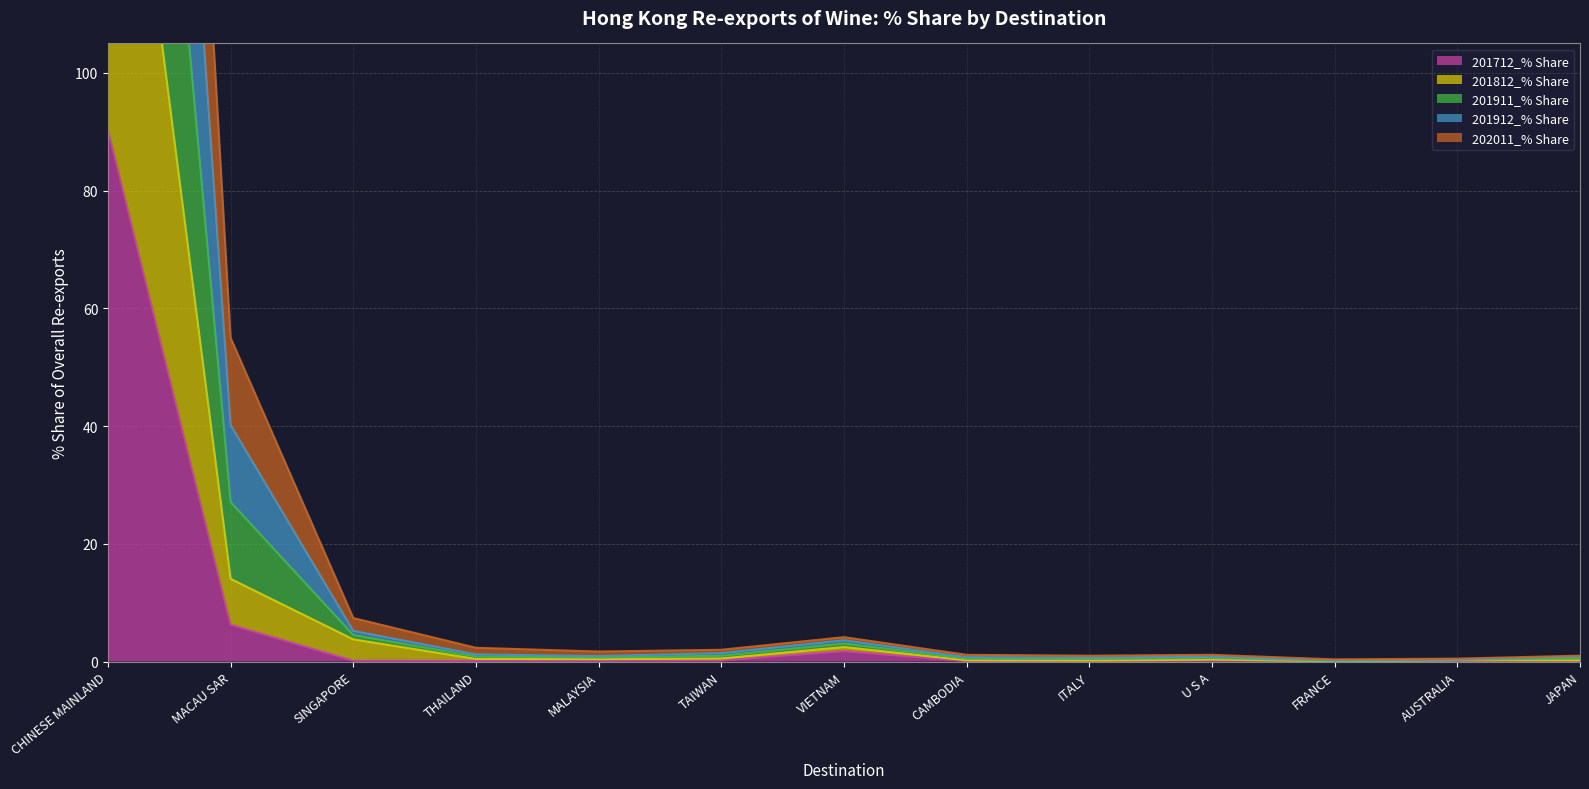

Where is 201712_% Share nearest to the value 45?

MACAU SAR